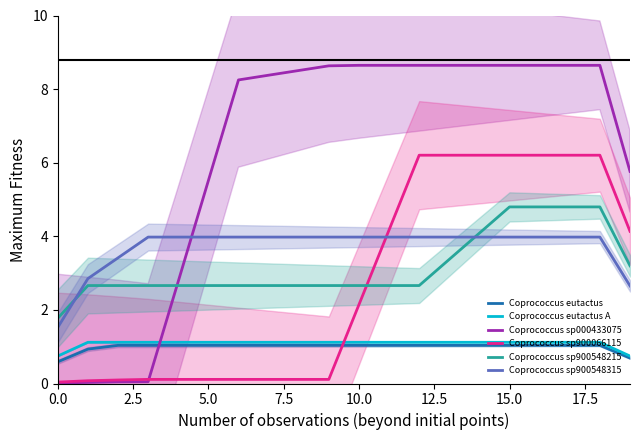

The Coprococcus eutactus series shows 0.7 at 5.0. True or false?

False